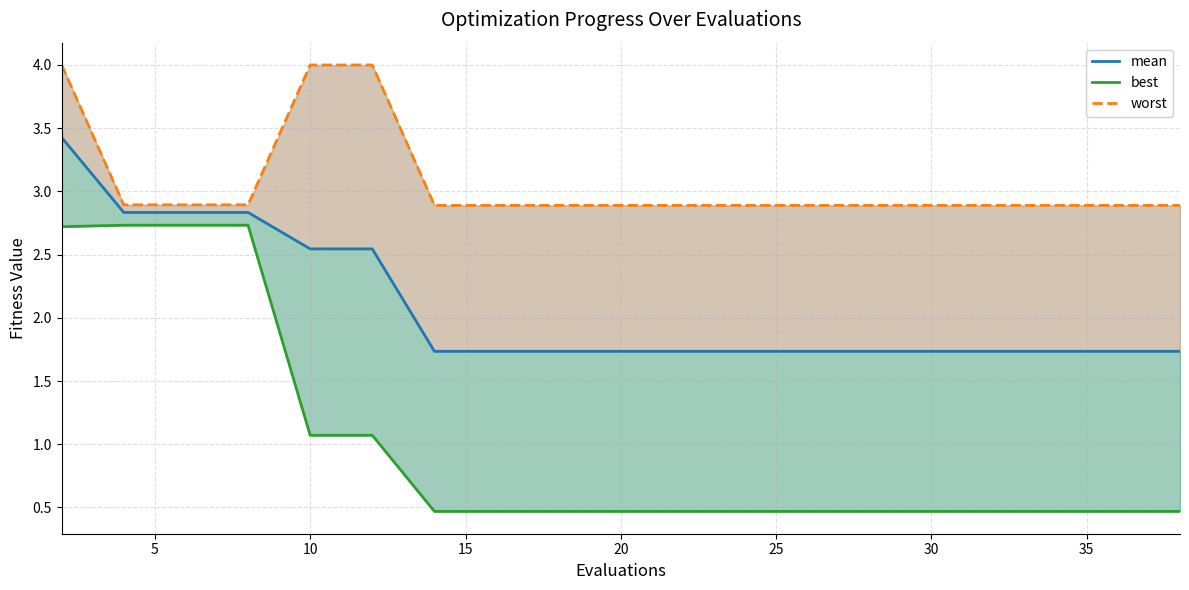

Which series has the largest range (max minus min)?

best